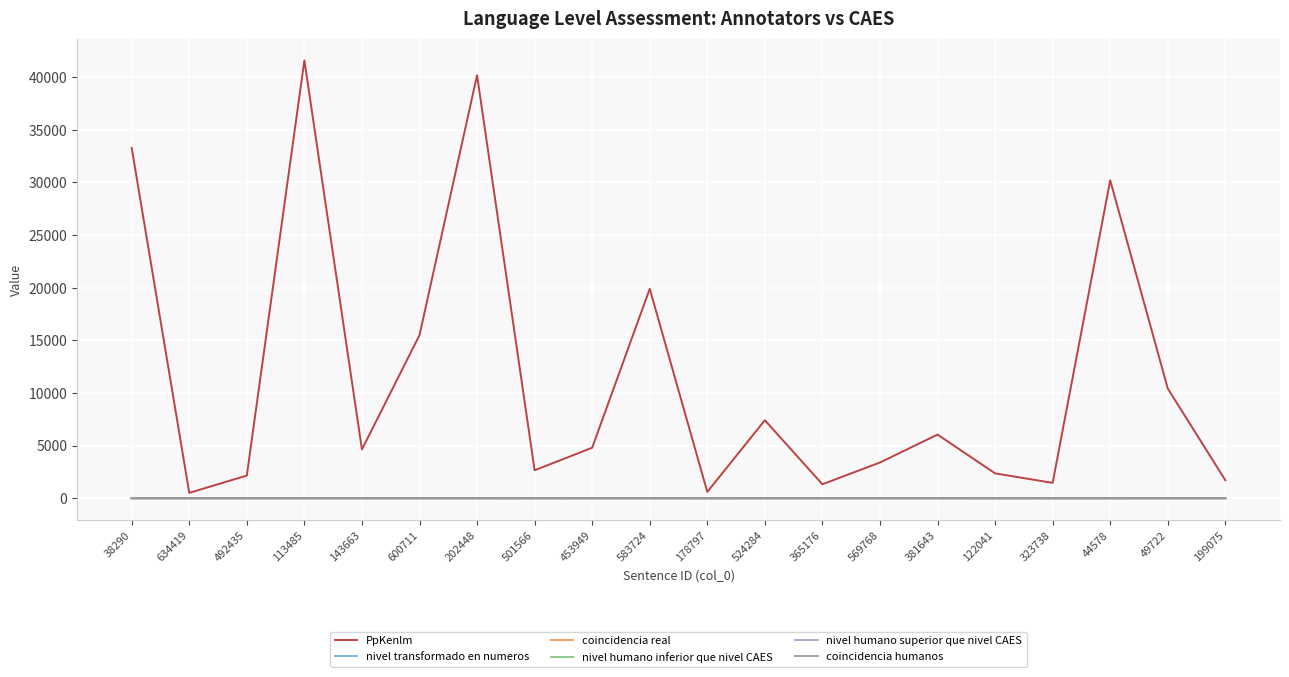

Does the chart have visible grid lines?

Yes